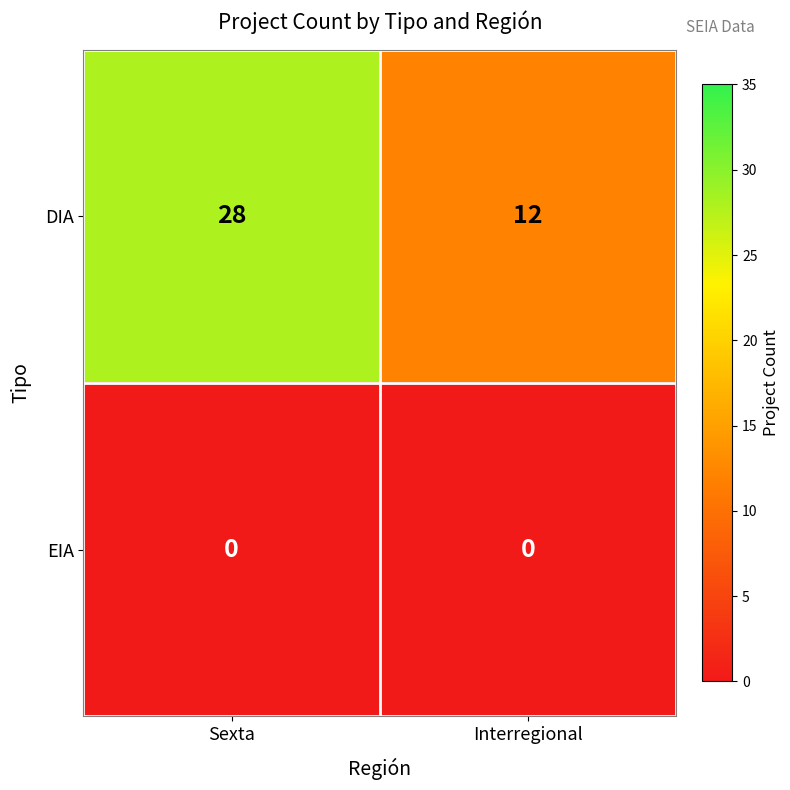

Which series has the largest total across all categories?

DIA